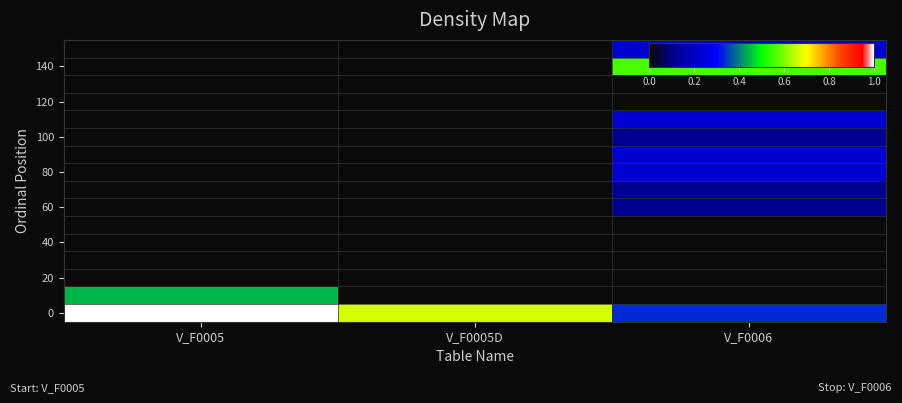

At which category does the chart reach its peak across all series?

V_F0005